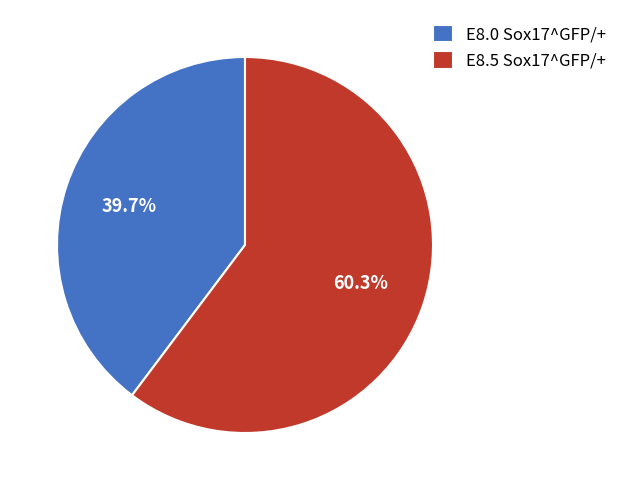

Rank the categories by value from lowest to highest.

E8.0 Sox17^GFP/+, E8.5 Sox17^GFP/+